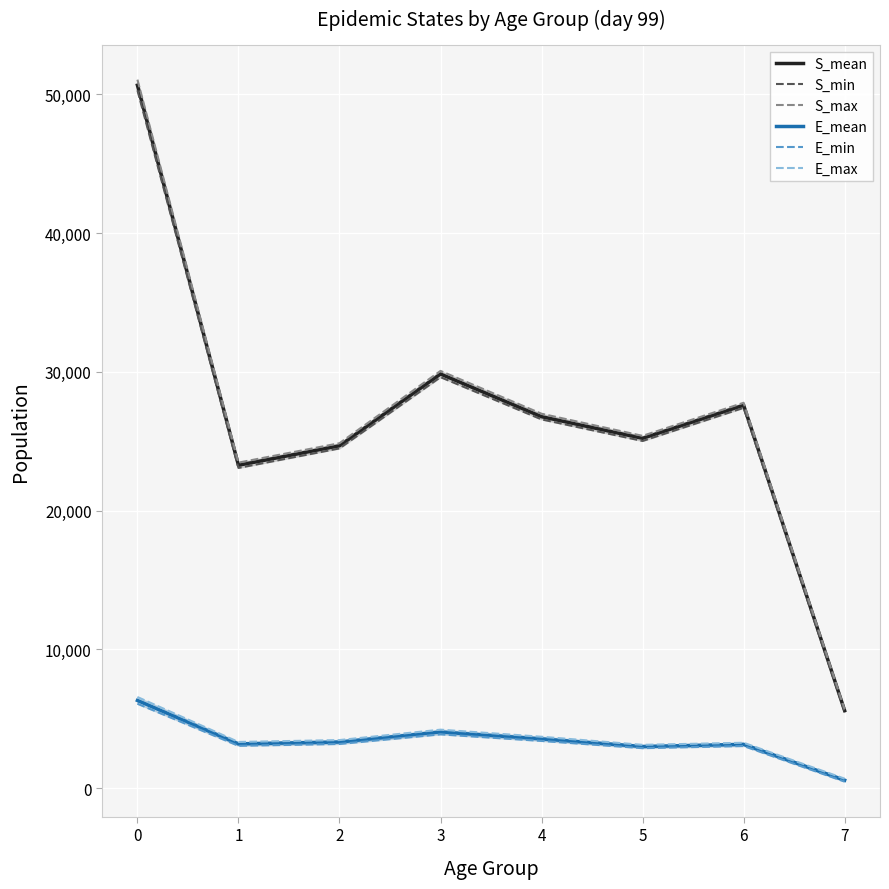

In S_max, how many points are higher than both neighbors (excluding endpoints)?

2